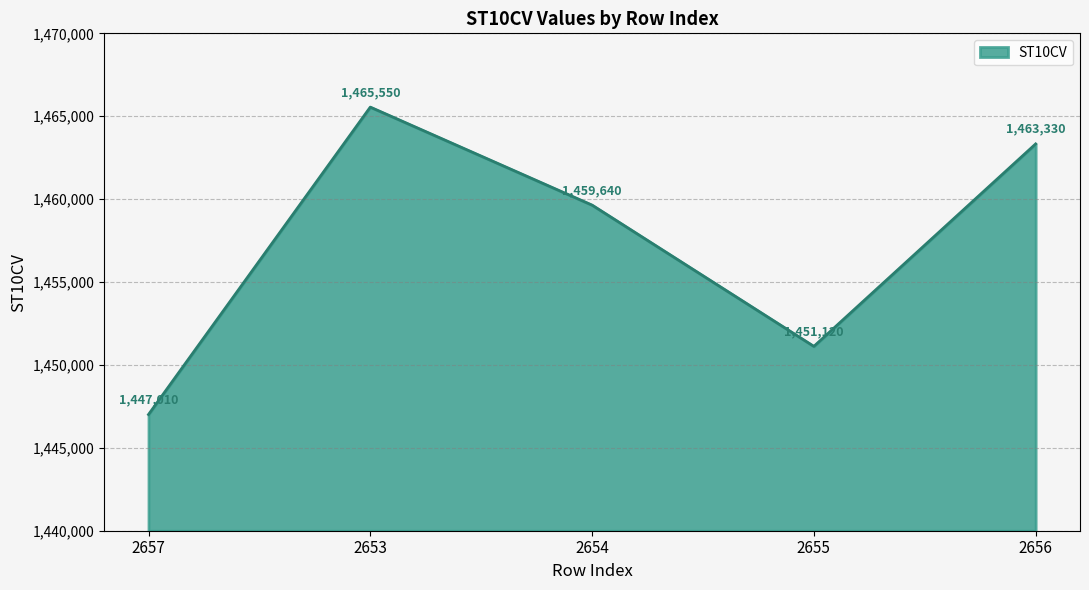

How many lines are shown in the chart?

1